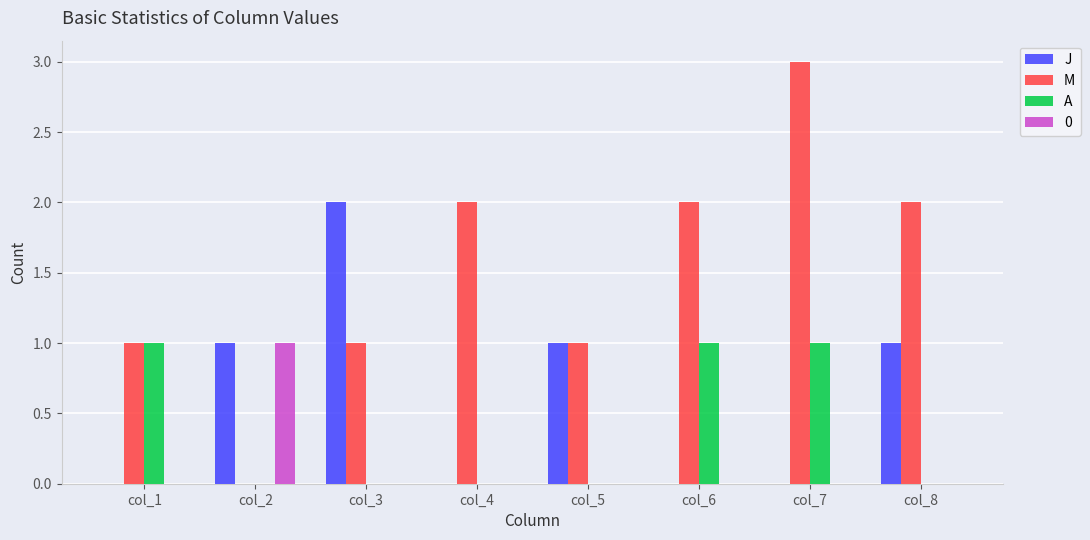

What is the sum of the M values at col_6 and col_8?

4